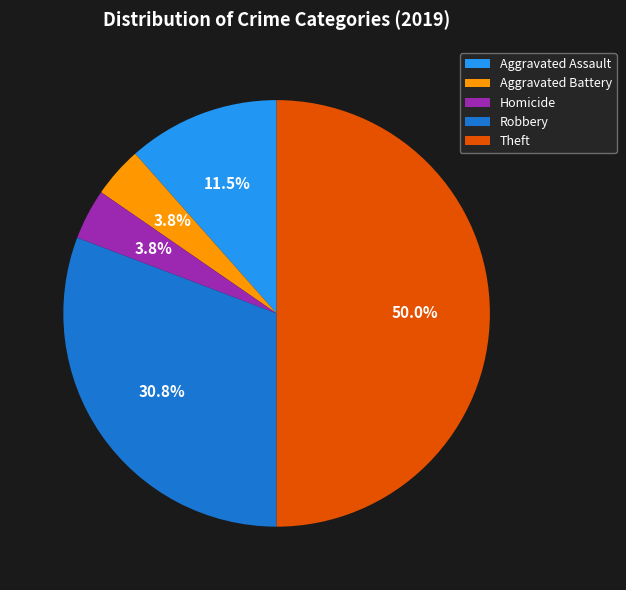

Between Theft and Aggravated Assault, which is larger?

Theft